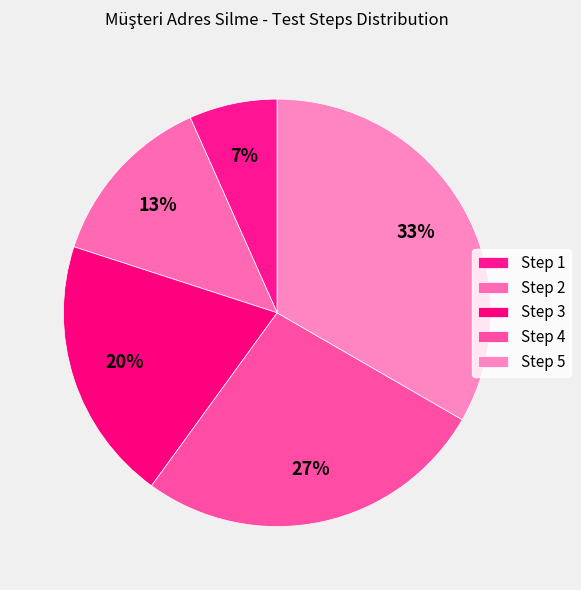

Rank the categories by value from lowest to highest.

Step 1, Step 2, Step 3, Step 4, Step 5